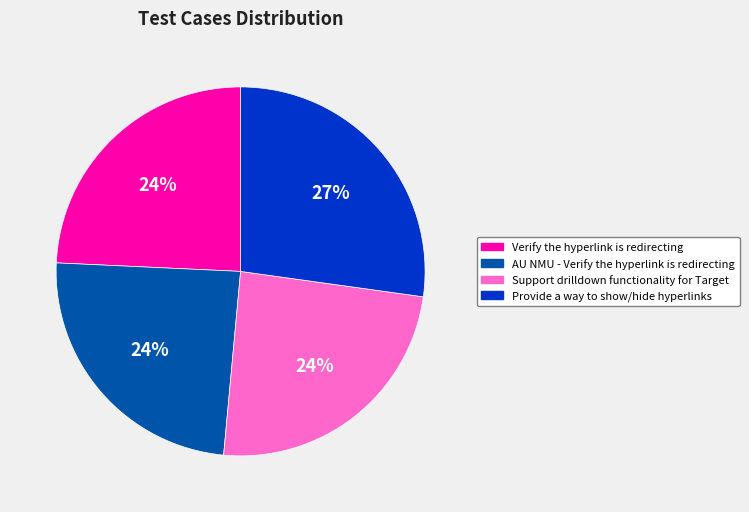

Between Support drilldown functionality for Target and Provide a way to show/hide hyperlinks, which is larger?

Provide a way to show/hide hyperlinks